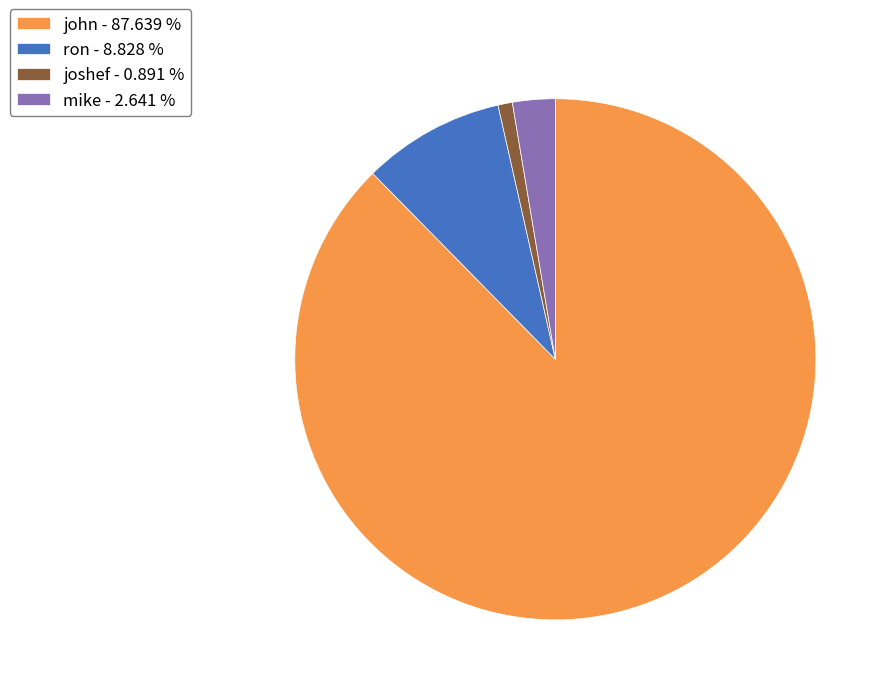

Is it true that joshef is 6% of the pie?

False